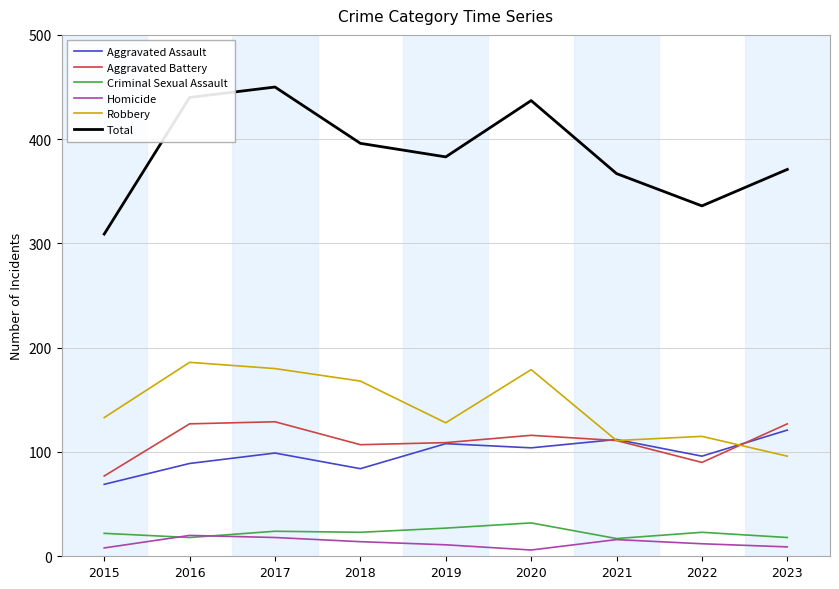

What is the average value of the Aggravated Battery series?

110